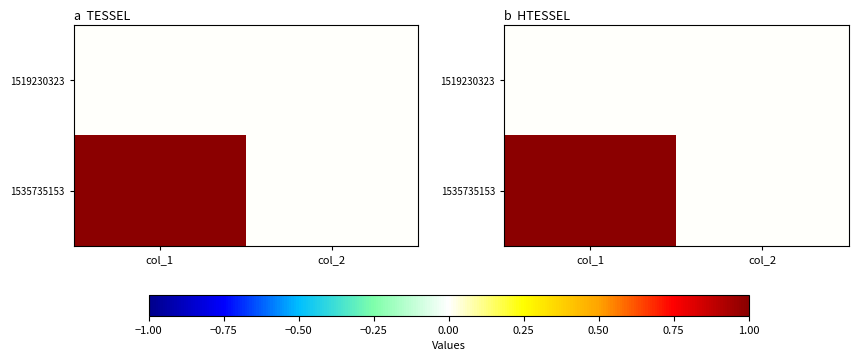

Which series changed the most between col_1 and col_2?

1535735153